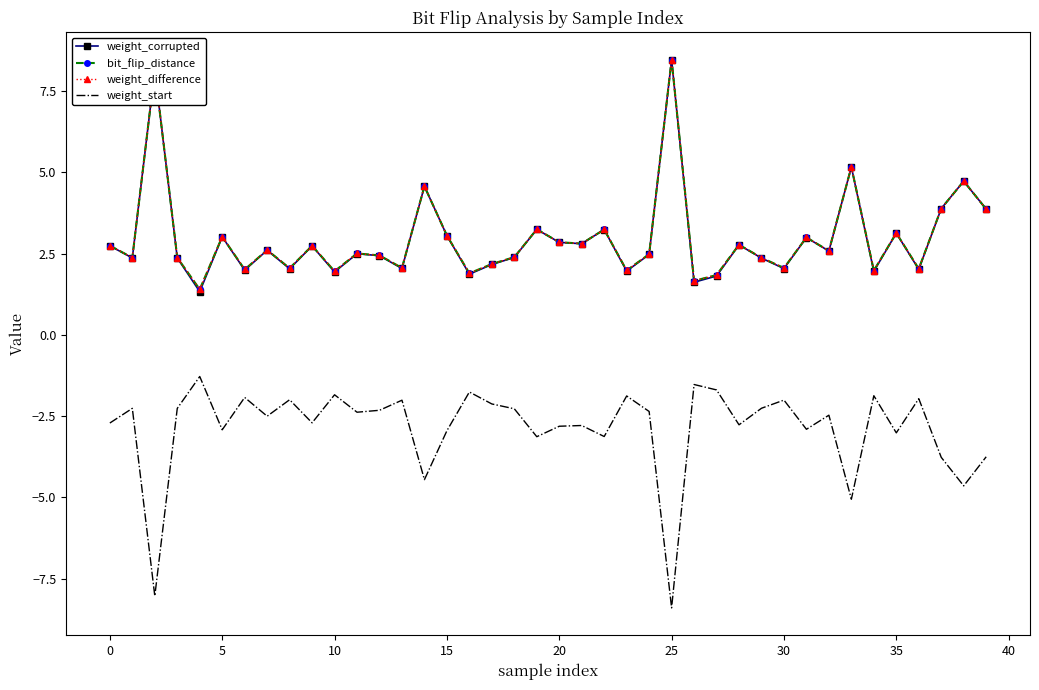

At how many categories does at least one series exceed 1?

40